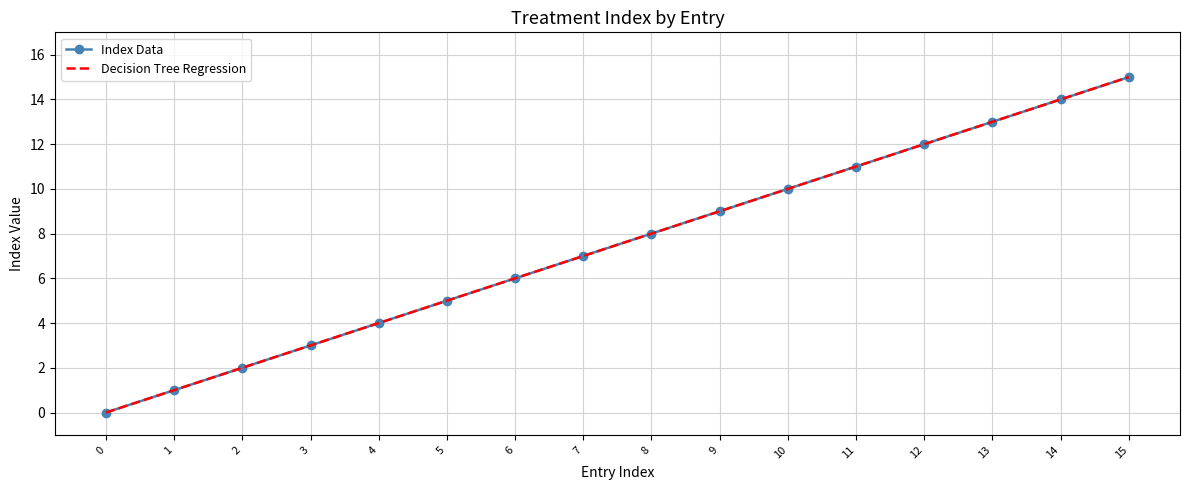

True or false: Decision Tree Regression has more than 1 points higher than both neighbors.

False